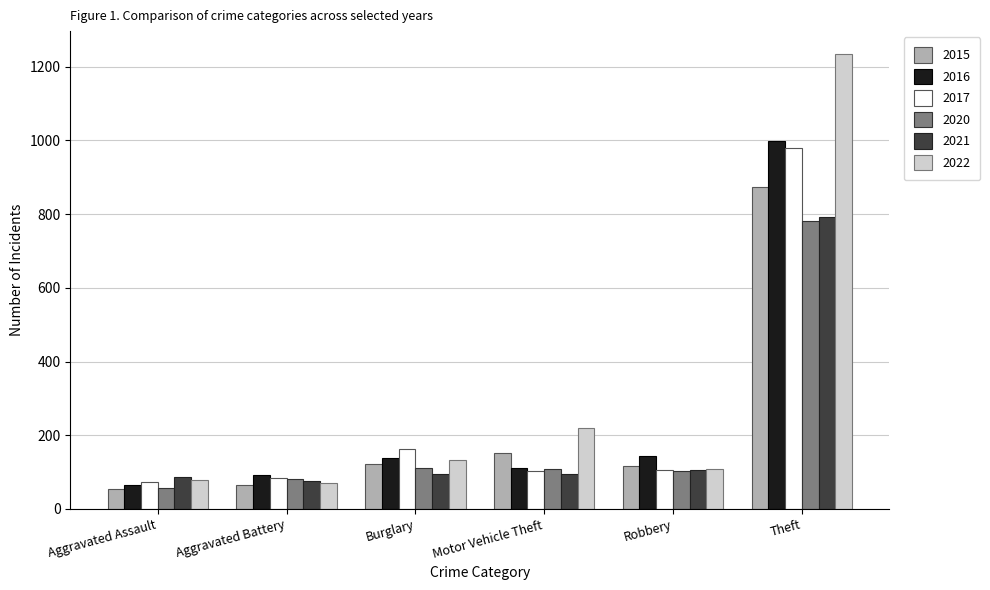

True or false: 2017 has a value of 162 at Burglary.

True